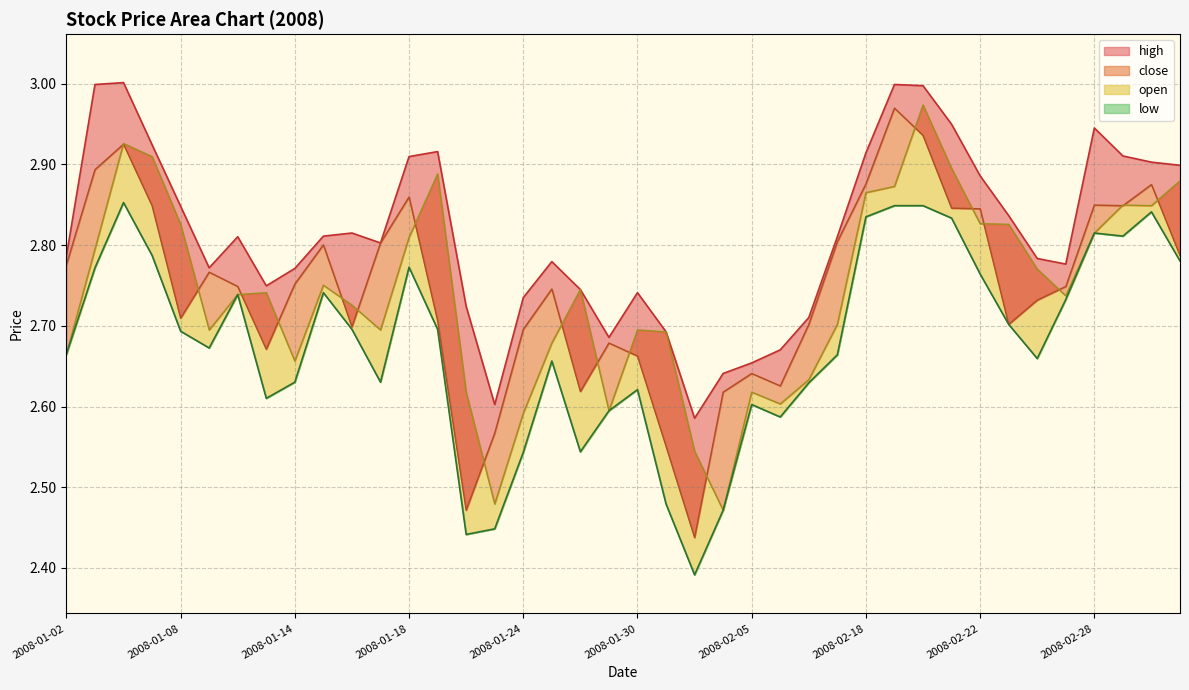

Count the number of categories in the chart.

40